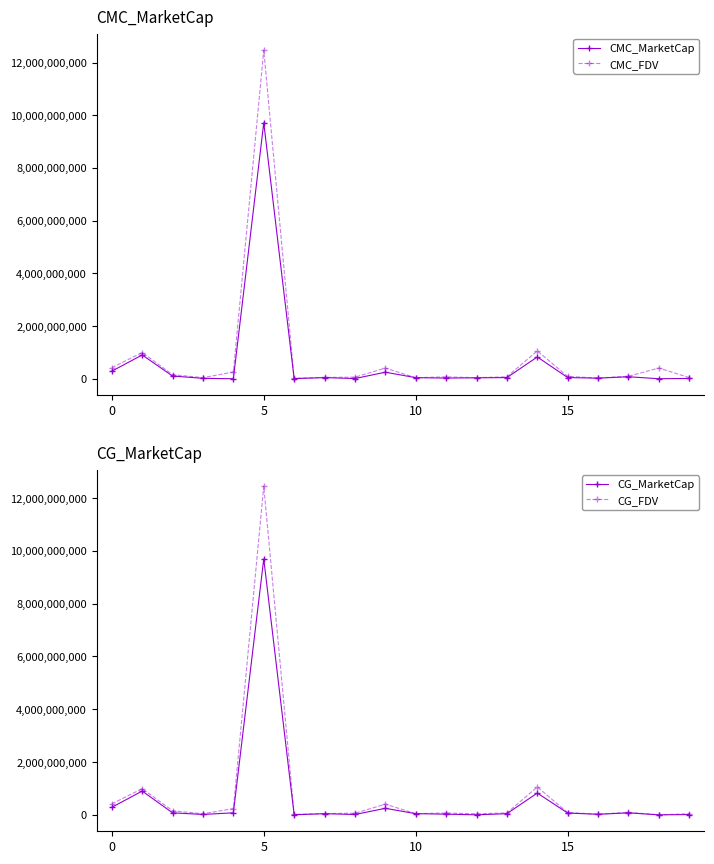

True or false: CMC_FDV and CMC_MarketCap intersect in this chart.

False